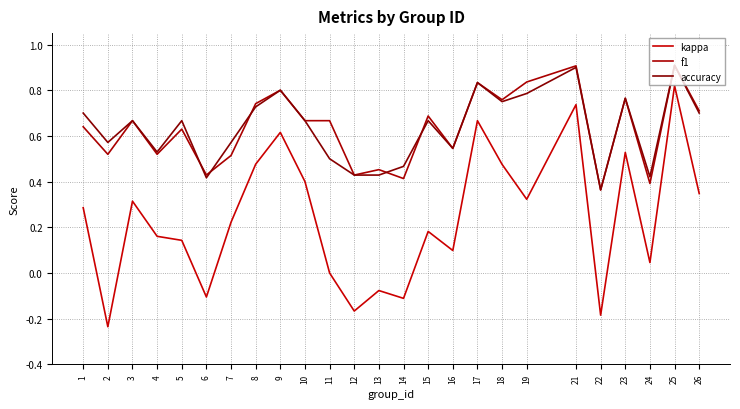

Which series has the widest spread of values?

kappa